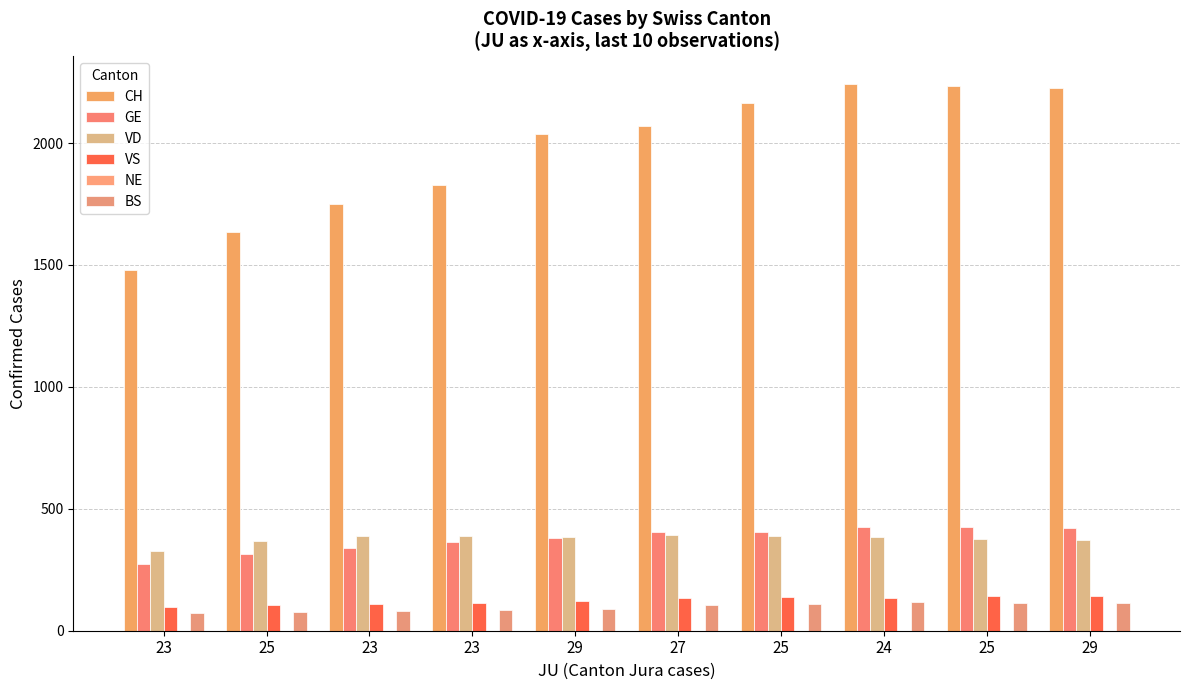

True or false: CH has a value of 2166 at 25.

True